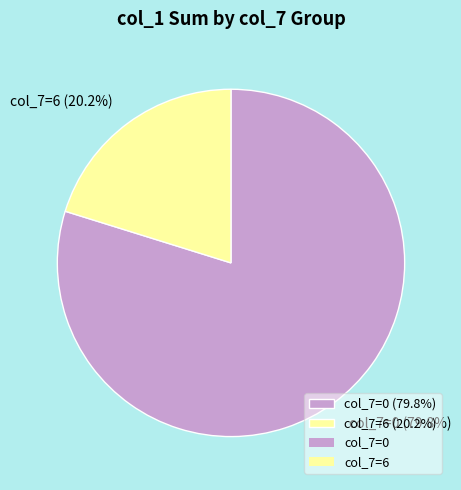

Rank the categories by value from lowest to highest.

col_7=6 (20.2%), col_7=0 (79.8%)